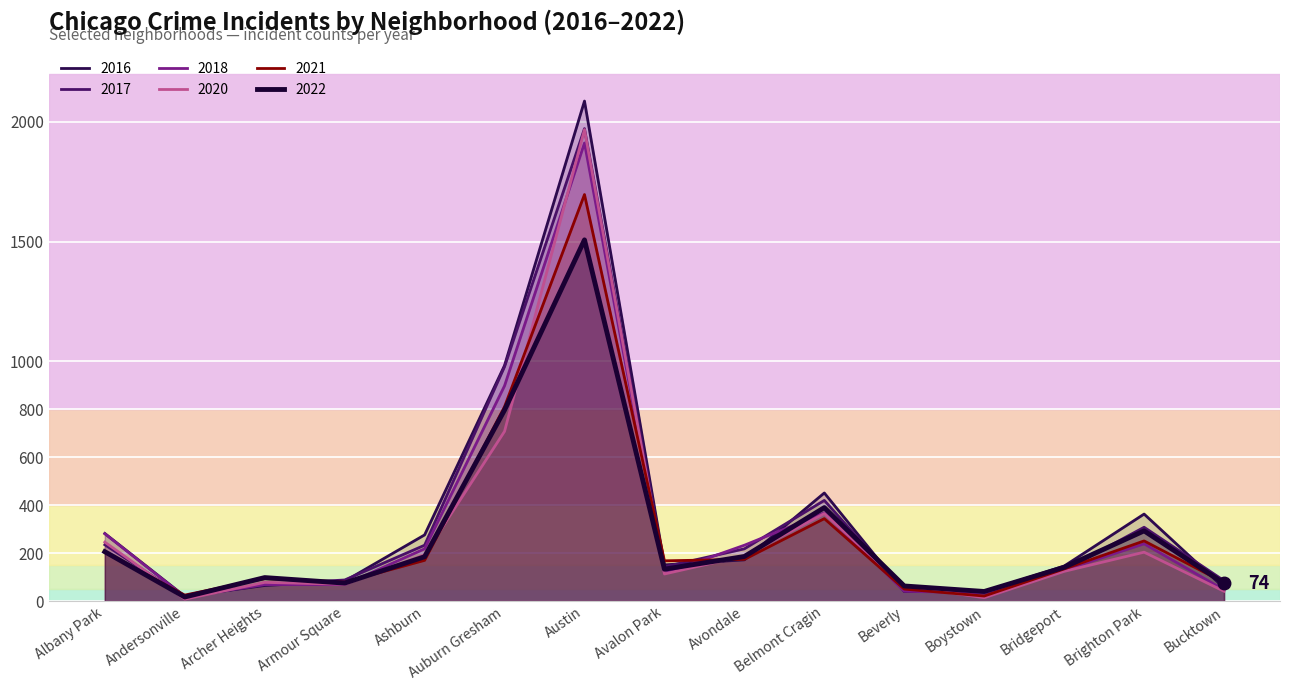

How many data points does each series have?

15